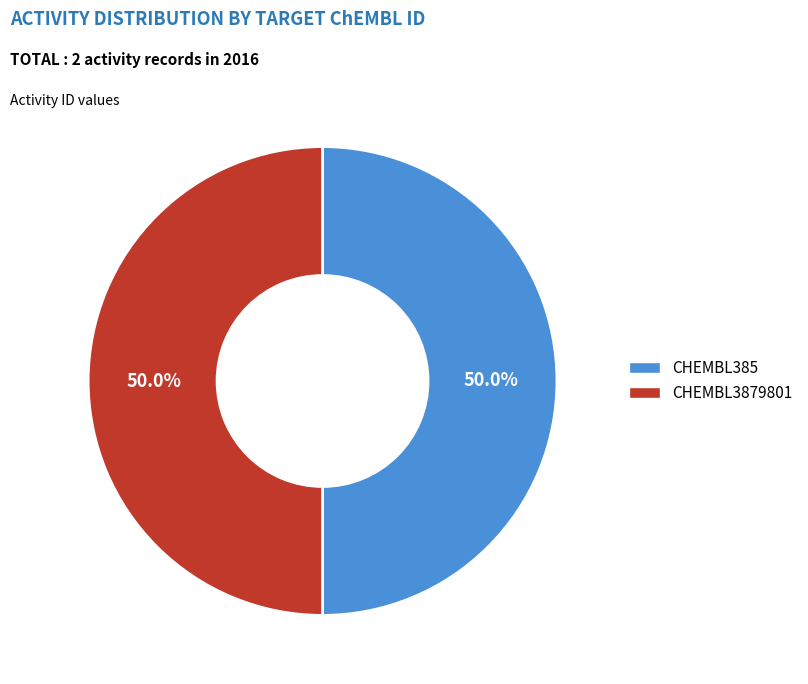

Approximately how many times larger is the value at CHEMBL385 compared to CHEMBL3879801?

1.0